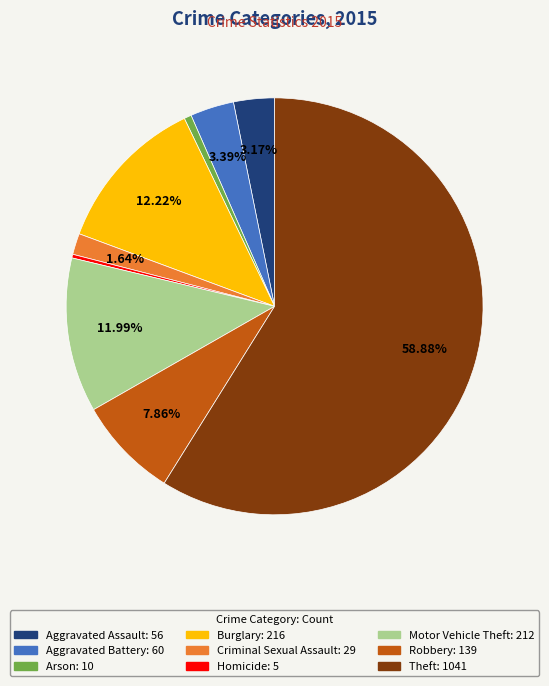

Which slice is the largest?

Theft